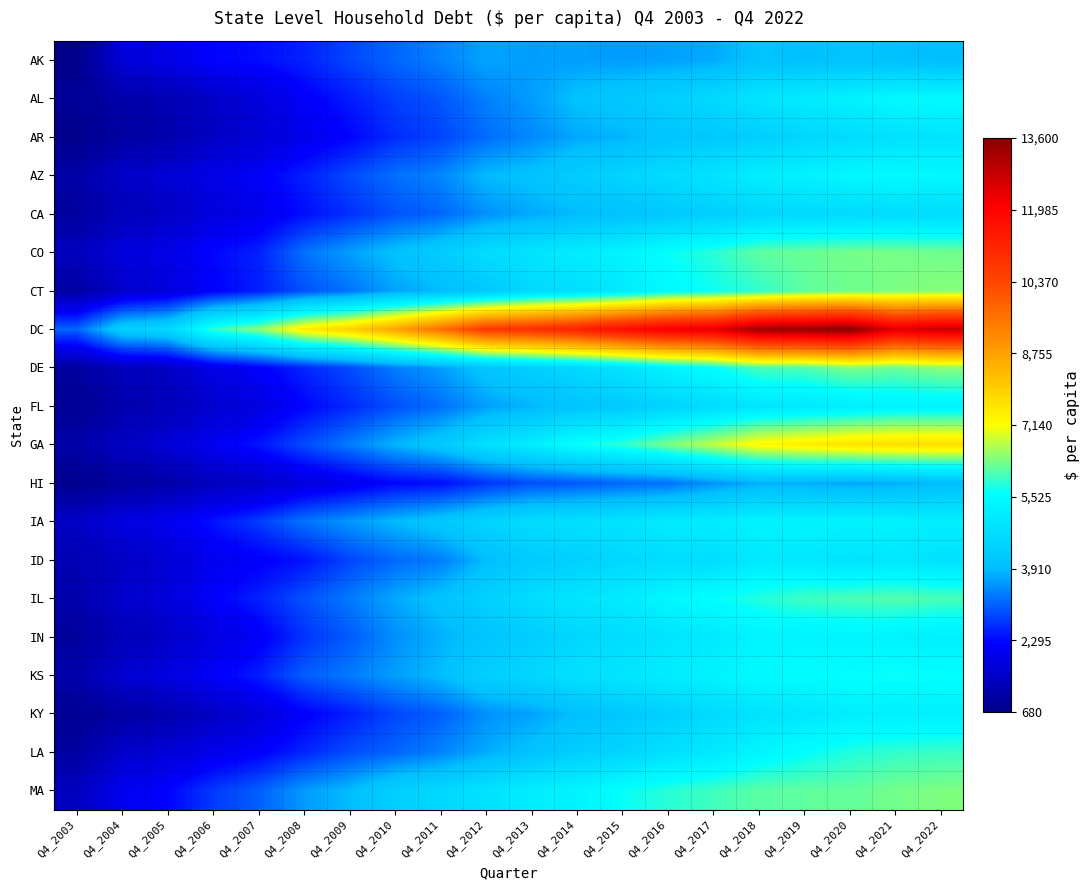

Reading left to right, list all the values displayed in this chart.

AK: Q4_2003=680	Q4_2004=1730	Q4_2005=1910	Q4_2006=2250	Q4_2007=2340	Q4_2008=2530	Q4_2009=2850	Q4_2010=3140	Q4_2011=3390	Q4_2012=3680	Q4_2013=3630	Q4_2014=3640	Q4_2015=3610	Q4_2016=3660	Q4_2017=3740	Q4_2018=4030	Q4_2019=3970	Q4_2020=4030	Q4_2021=3990	Q4_2022=3910
AL: Q4_2003=880	Q4_2004=1090	Q4_2005=1240	Q4_2006=1490	Q4_2007=1770	Q4_2008=2160	Q4_2009=2470	Q4_2010=2790	Q4_2011=2990	Q4_2012=3370	Q4_2013=3620	Q4_2014=3980	Q4_2015=4180	Q4_2016=4390	Q4_2017=4610	Q4_2018=4920	Q4_2019=5120	Q4_2020=5280	Q4_2021=5450	Q4_2022=5480
AR: Q4_2003=710	Q4_2004=1010	Q4_2005=1160	Q4_2006=1460	Q4_2007=1690	Q4_2008=1990	Q4_2009=2260	Q4_2010=2620	Q4_2011=2840	Q4_2012=3190	Q4_2013=3440	Q4_2014=3720	Q4_2015=3830	Q4_2016=4100	Q4_2017=4170	Q4_2018=4330	Q4_2019=4540	Q4_2020=4650	Q4_2021=4850	Q4_2022=4920
AZ: Q4_2003=1080	Q4_2004=1520	Q4_2005=1670	Q4_2006=1930	Q4_2007=2170	Q4_2008=2500	Q4_2009=2890	Q4_2010=3220	Q4_2011=3420	Q4_2012=3890	Q4_2013=4030	Q4_2014=4310	Q4_2015=4470	Q4_2016=4690	Q4_2017=4890	Q4_2018=5170	Q4_2019=5260	Q4_2020=5410	Q4_2021=5480	Q4_2022=5420
CA: Q4_2003=970	Q4_2004=1340	Q4_2005=1480	Q4_2006=1780	Q4_2007=2000	Q4_2008=2350	Q4_2009=2650	Q4_2010=2960	Q4_2011=3140	Q4_2012=3510	Q4_2013=3720	Q4_2014=3890	Q4_2015=4010	Q4_2016=4190	Q4_2017=4330	Q4_2018=4530	Q4_2019=4640	Q4_2020=4640	Q4_2021=4710	Q4_2022=4700
CO: Q4_2003=1380	Q4_2004=1790	Q4_2005=1930	Q4_2006=2290	Q4_2007=2520	Q4_2008=3240	Q4_2009=3630	Q4_2010=4000	Q4_2011=4280	Q4_2012=4720	Q4_2013=4910	Q4_2014=5150	Q4_2015=5300	Q4_2016=5630	Q4_2017=5840	Q4_2018=6180	Q4_2019=6230	Q4_2020=6310	Q4_2021=6310	Q4_2022=6280
CT: Q4_2003=1010	Q4_2004=1550	Q4_2005=1770	Q4_2006=2210	Q4_2007=2500	Q4_2008=2950	Q4_2009=3250	Q4_2010=3660	Q4_2011=3890	Q4_2012=4170	Q4_2013=4600	Q4_2014=4760	Q4_2015=5060	Q4_2016=5470	Q4_2017=5660	Q4_2018=5890	Q4_2019=6160	Q4_2020=6270	Q4_2021=6340	Q4_2022=6410
DC: Q4_2003=3120	Q4_2004=4350	Q4_2005=4560	Q4_2006=5900	Q4_2007=6430	Q4_2008=7420	Q4_2009=7920	Q4_2010=8700	Q4_2011=9640	Q4_2012=10670	Q4_2013=10880	Q4_2014=11260	Q4_2015=11780	Q4_2016=12200	Q4_2017=12380	Q4_2018=13320	Q4_2019=13420	Q4_2020=13600	Q4_2021=12440	Q4_2022=12770
DE: Q4_2003=990	Q4_2004=1350	Q4_2005=1460	Q4_2006=1920	Q4_2007=2200	Q4_2008=2570	Q4_2009=2900	Q4_2010=3340	Q4_2011=3630	Q4_2012=4090	Q4_2013=4370	Q4_2014=4600	Q4_2015=4880	Q4_2016=5290	Q4_2017=5590	Q4_2018=6040	Q4_2019=6070	Q4_2020=6380	Q4_2021=6240	Q4_2022=6440
FL: Q4_2003=840	Q4_2004=1150	Q4_2005=1320	Q4_2006=1580	Q4_2007=1840	Q4_2008=2260	Q4_2009=2590	Q4_2010=2940	Q4_2011=3210	Q4_2012=3630	Q4_2013=3840	Q4_2014=4090	Q4_2015=4220	Q4_2016=4480	Q4_2017=4690	Q4_2018=4940	Q4_2019=5020	Q4_2020=5140	Q4_2021=5280	Q4_2022=5300
GA: Q4_2003=1110	Q4_2004=1440	Q4_2005=1670	Q4_2006=2060	Q4_2007=2410	Q4_2008=2900	Q4_2009=3330	Q4_2010=3830	Q4_2011=4210	Q4_2012=4770	Q4_2013=5140	Q4_2014=5640	Q4_2015=5870	Q4_2016=6340	Q4_2017=6750	Q4_2018=7250	Q4_2019=7440	Q4_2020=7610	Q4_2021=7700	Q4_2022=7690
HI: Q4_2003=730	Q4_2004=960	Q4_2005=1090	Q4_2006=1360	Q4_2007=1500	Q4_2008=1800	Q4_2009=2020	Q4_2010=2270	Q4_2011=2350	Q4_2012=2690	Q4_2013=2920	Q4_2014=3010	Q4_2015=3150	Q4_2016=3240	Q4_2017=3530	Q4_2018=3780	Q4_2019=3780	Q4_2020=3700	Q4_2021=3770	Q4_2022=3910
IA: Q4_2003=1500	Q4_2004=1830	Q4_2005=2040	Q4_2006=2400	Q4_2007=2760	Q4_2008=3260	Q4_2009=3570	Q4_2010=3880	Q4_2011=4170	Q4_2012=4490	Q4_2013=4710	Q4_2014=4810	Q4_2015=4900	Q4_2016=5120	Q4_2017=5150	Q4_2018=5300	Q4_2019=5330	Q4_2020=5290	Q4_2021=5290	Q4_2022=5210
ID: Q4_2003=1240	Q4_2004=1450	Q4_2005=1680	Q4_2006=2020	Q4_2007=2170	Q4_2008=2400	Q4_2009=2840	Q4_2010=3160	Q4_2011=3340	Q4_2012=3920	Q4_2013=4260	Q4_2014=4360	Q4_2015=4560	Q4_2016=4690	Q4_2017=4720	Q4_2018=5050	Q4_2019=5020	Q4_2020=4890	Q4_2021=4990	Q4_2022=4840
IL: Q4_2003=1150	Q4_2004=1570	Q4_2005=1750	Q4_2006=2200	Q4_2007=2520	Q4_2008=2950	Q4_2009=3310	Q4_2010=3720	Q4_2011=4030	Q4_2012=4400	Q4_2013=4700	Q4_2014=4950	Q4_2015=5100	Q4_2016=5400	Q4_2017=5590	Q4_2018=5800	Q4_2019=5970	Q4_2020=6050	Q4_2021=6110	Q4_2022=6050
IN: Q4_2003=950	Q4_2004=1300	Q4_2005=1480	Q4_2006=1830	Q4_2007=2120	Q4_2008=2680	Q4_2009=3030	Q4_2010=3490	Q4_2011=3790	Q4_2012=4070	Q4_2013=4300	Q4_2014=4540	Q4_2015=4700	Q4_2016=4900	Q4_2017=5060	Q4_2018=5300	Q4_2019=5290	Q4_2020=5310	Q4_2021=5290	Q4_2022=5180
KS: Q4_2003=1140	Q4_2004=1630	Q4_2005=1840	Q4_2006=2160	Q4_2007=2490	Q4_2008=3060	Q4_2009=3320	Q4_2010=3630	Q4_2011=3920	Q4_2012=4380	Q4_2013=4540	Q4_2014=4840	Q4_2015=4950	Q4_2016=5160	Q4_2017=5300	Q4_2018=5480	Q4_2019=5540	Q4_2020=5590	Q4_2021=5660	Q4_2022=5600
KY: Q4_2003=830	Q4_2004=1020	Q4_2005=1180	Q4_2006=1450	Q4_2007=1740	Q4_2008=2180	Q4_2009=2500	Q4_2010=2850	Q4_2011=3080	Q4_2012=3500	Q4_2013=3670	Q4_2014=3940	Q4_2015=4170	Q4_2016=4390	Q4_2017=4640	Q4_2018=4870	Q4_2019=4980	Q4_2020=5170	Q4_2021=5200	Q4_2022=5190
LA: Q4_2003=990	Q4_2004=1550	Q4_2005=1690	Q4_2006=1970	Q4_2007=2190	Q4_2008=2560	Q4_2009=2910	Q4_2010=3130	Q4_2011=3390	Q4_2012=3750	Q4_2013=4030	Q4_2014=4340	Q4_2015=4500	Q4_2016=4810	Q4_2017=5020	Q4_2018=5360	Q4_2019=5580	Q4_2020=5780	Q4_2021=5890	Q4_2022=5940
MA: Q4_2003=1400	Q4_2004=2050	Q4_2005=2250	Q4_2006=2740	Q4_2007=3070	Q4_2008=3600	Q4_2009=3900	Q4_2010=4380	Q4_2011=4580	Q4_2012=4860	Q4_2013=5170	Q4_2014=5310	Q4_2015=5630	Q4_2016=5830	Q4_2017=5980	Q4_2018=6140	Q4_2019=6180	Q4_2020=6190	Q4_2021=6300	Q4_2022=6360